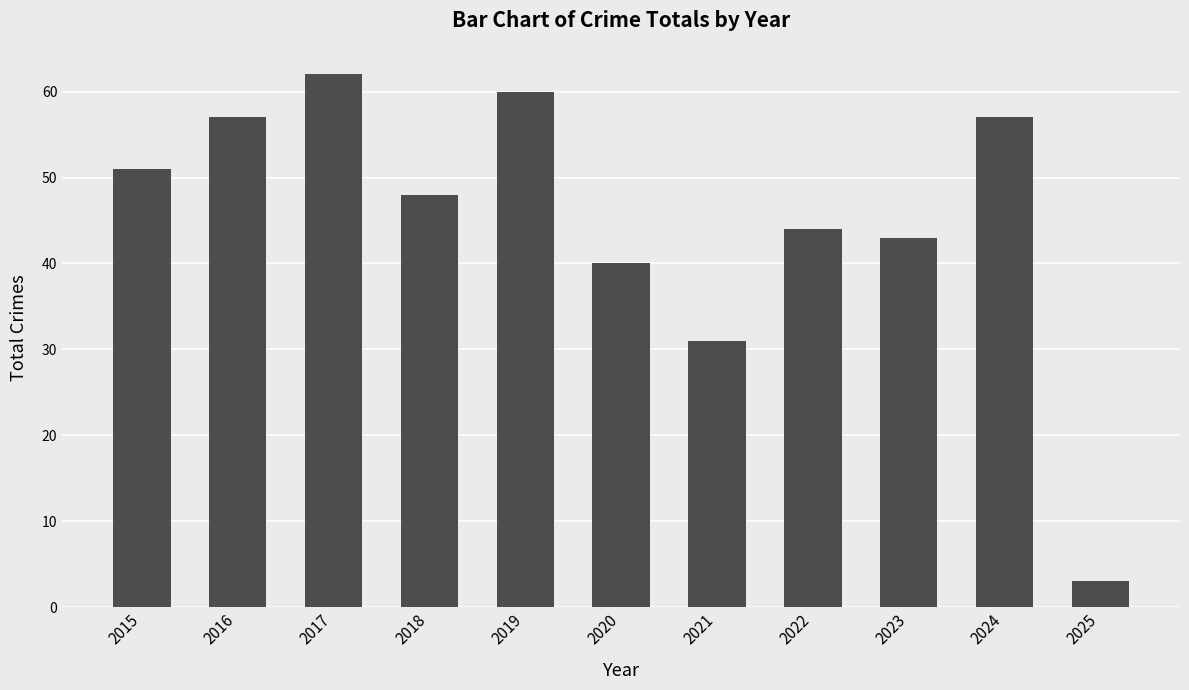

What is the difference between the maximum and minimum values?

59